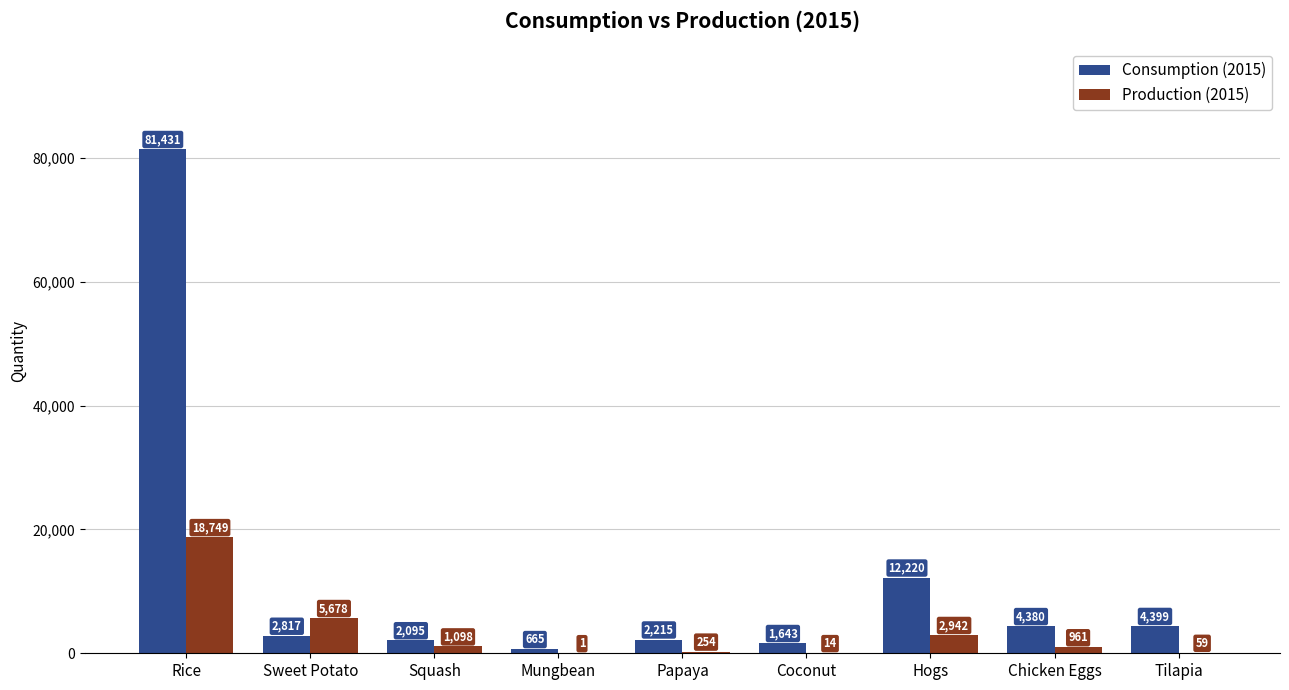

Which series changed the most between Papaya and Tilapia?

Consumption (2015)